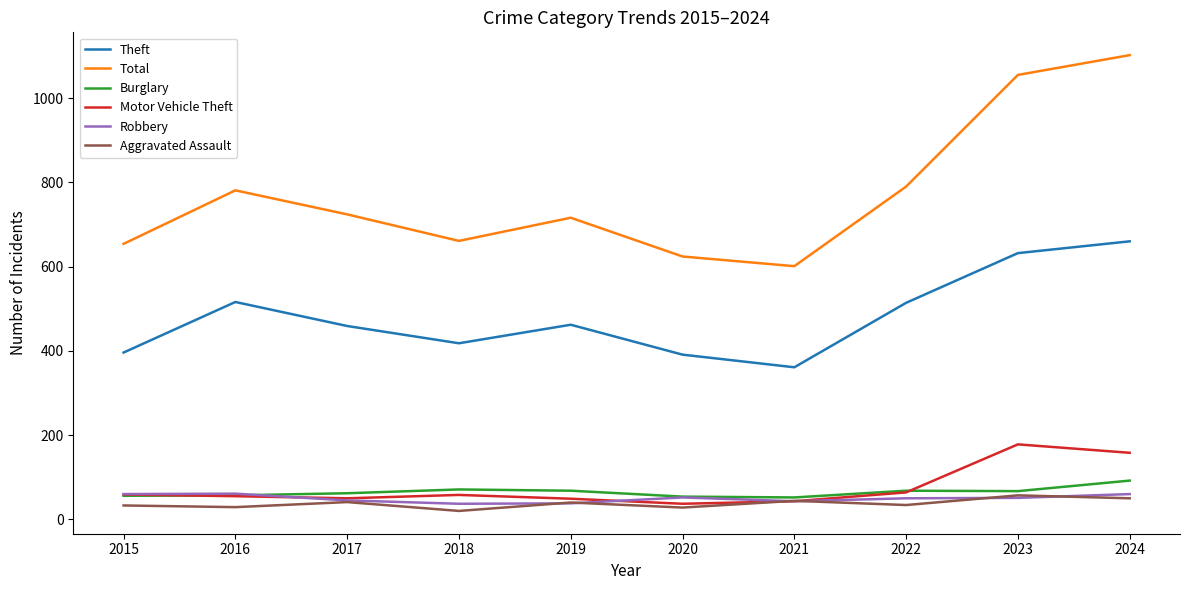

True or false: Total and Burglary intersect in this chart.

False